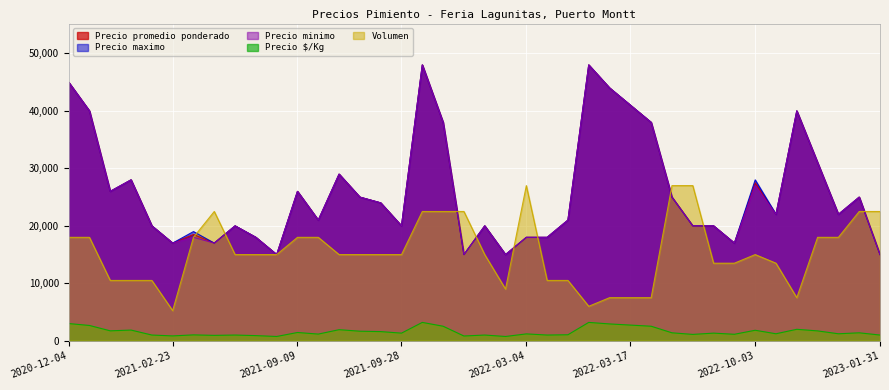

Is the value of Precio maximo at 2021-09-09 greater than the value of Precio $/Kg at 2022-03-17?

Yes